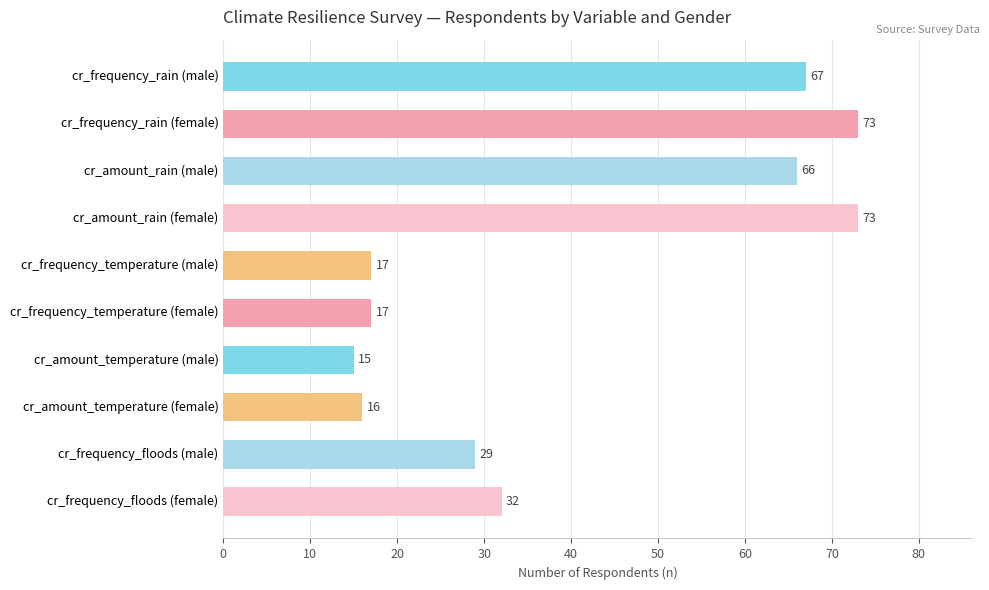

Which has a higher value, cr_amount_rain (male) or cr_amount_temperature (male)?

cr_amount_rain (male)